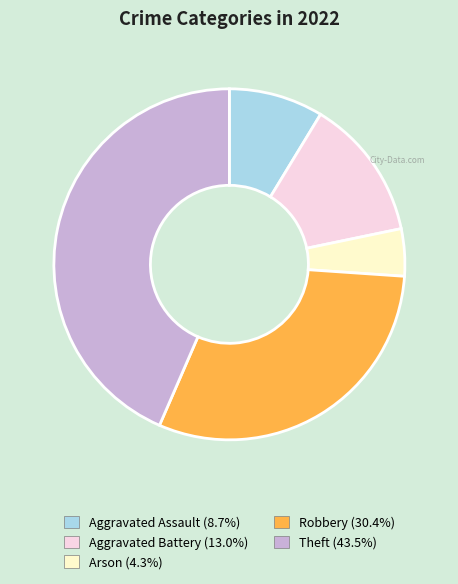

Rank the categories by value from lowest to highest.

Arson, Aggravated Assault, Aggravated Battery, Robbery, Theft